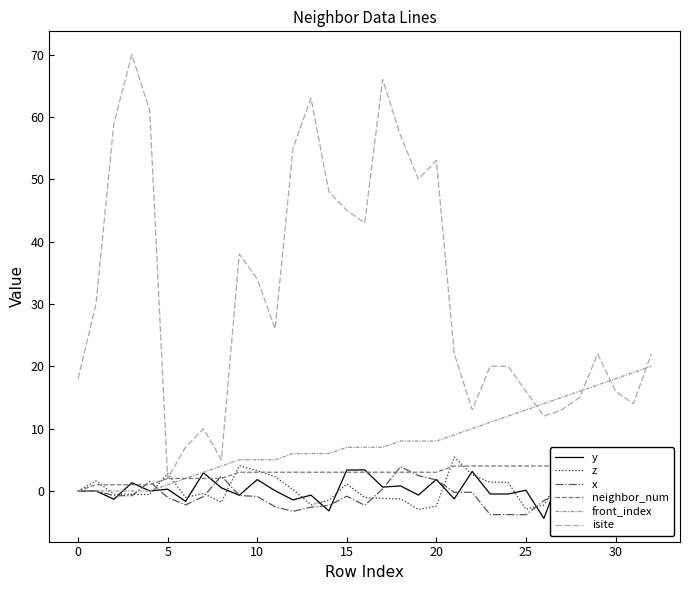

How many data points does each series have?

33